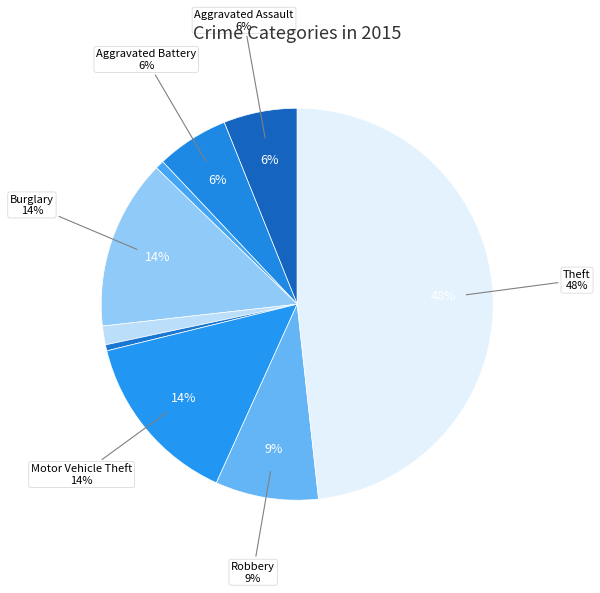

Which category has the smallest portion of the pie?

Homicide